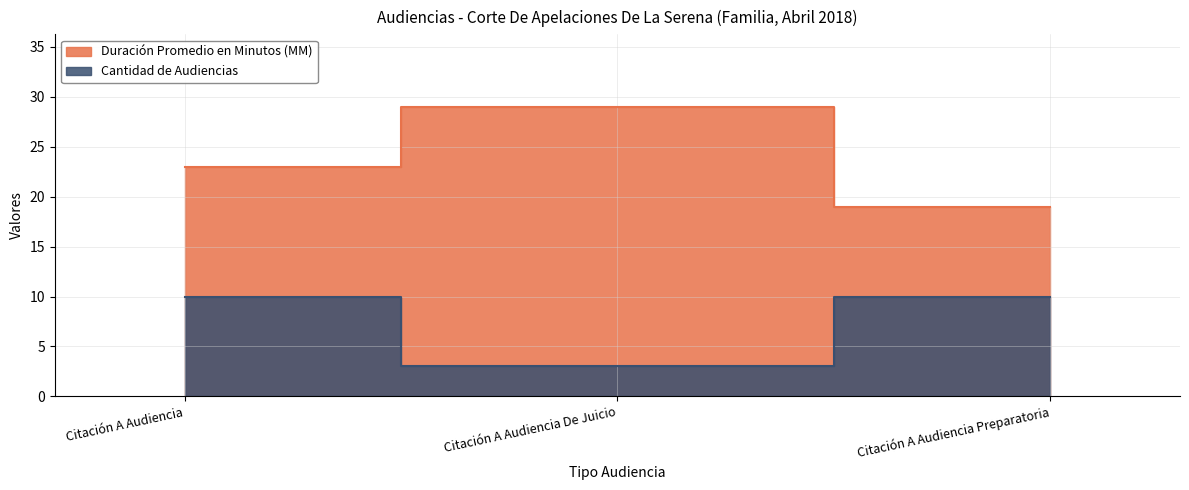

Rank the series by their maximum value, from lowest to highest.

Cantidad de Audiencias, Duración Promedio en Minutos (MM)